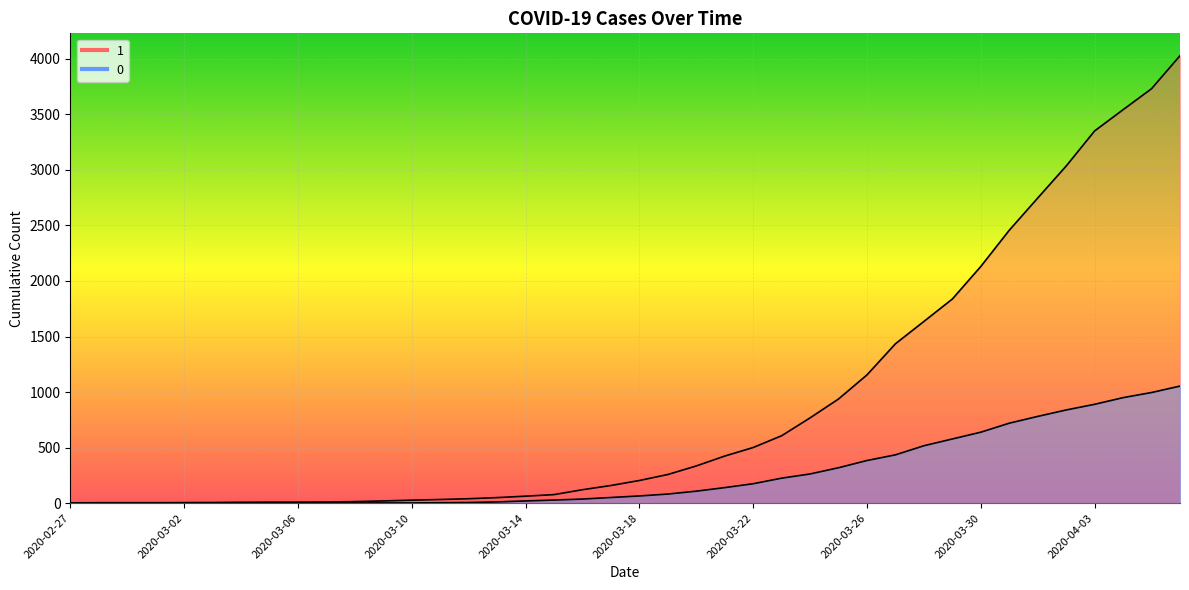

True or false: 0 has a value of 18 at 2020-03-13.

False